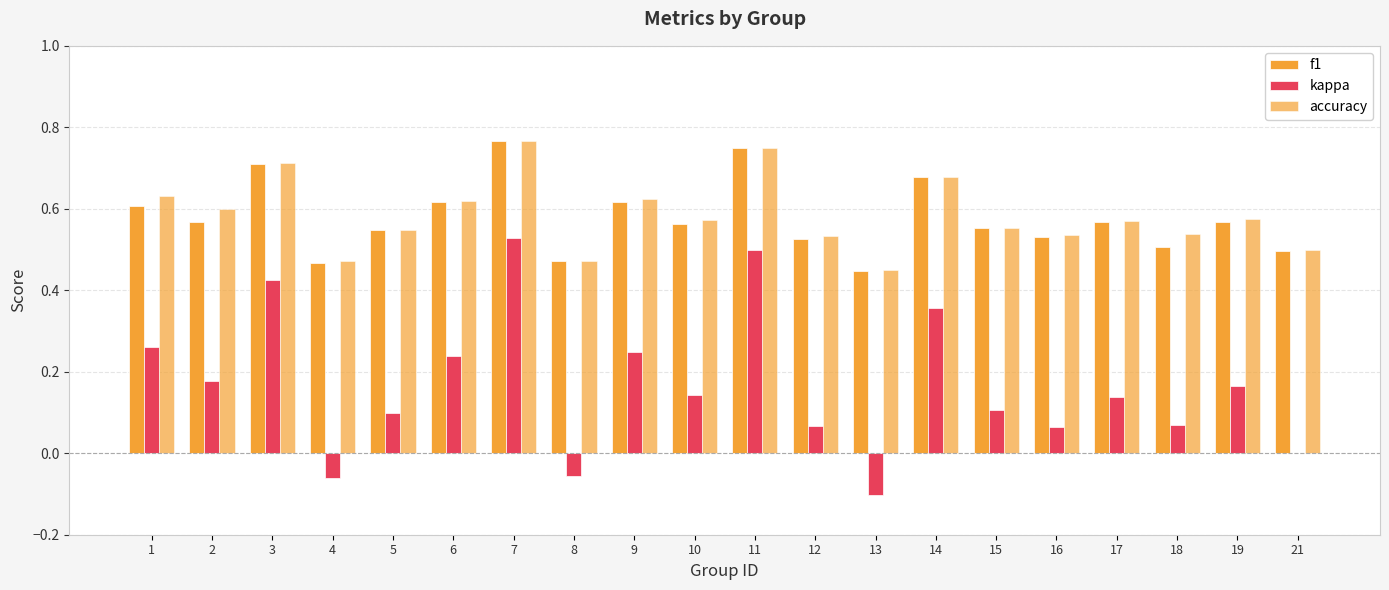

Reading left to right, extract all data points from this chart.

f1: 1=0.6	2=0.6	3=0.7	4=0.5	5=0.5	6=0.6	7=0.8	8=0.5	9=0.6	10=0.6	11=0.8	12=0.5	13=0.4	14=0.7	15=0.6	16=0.5	17=0.6	18=0.5	19=0.6	21=0.5
kappa: 1=0.3	2=0.2	3=0.4	4=-0.1	5=0.1	6=0.2	7=0.5	8=-0.1	9=0.2	10=0.1	11=0.5	12=0.1	13=-0.1	14=0.4	15=0.1	16=0.1	17=0.1	18=0.1	19=0.2	21=0.0
accuracy: 1=0.6	2=0.6	3=0.7	4=0.5	5=0.5	6=0.6	7=0.8	8=0.5	9=0.6	10=0.6	11=0.8	12=0.5	13=0.4	14=0.7	15=0.6	16=0.5	17=0.6	18=0.5	19=0.6	21=0.5